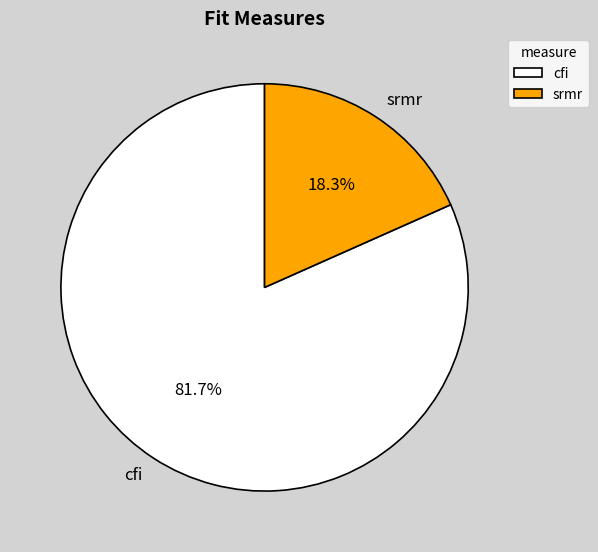

Rank the categories by value from highest to lowest.

cfi, srmr